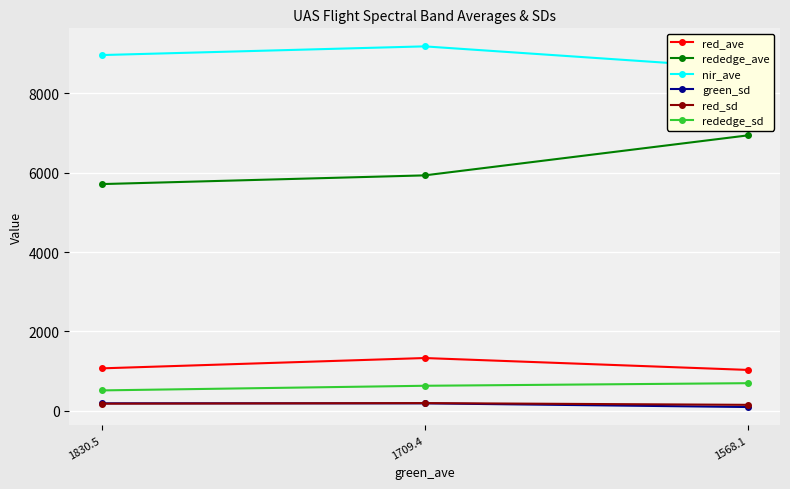

Which series has the largest range (max minus min)?

rededge_ave